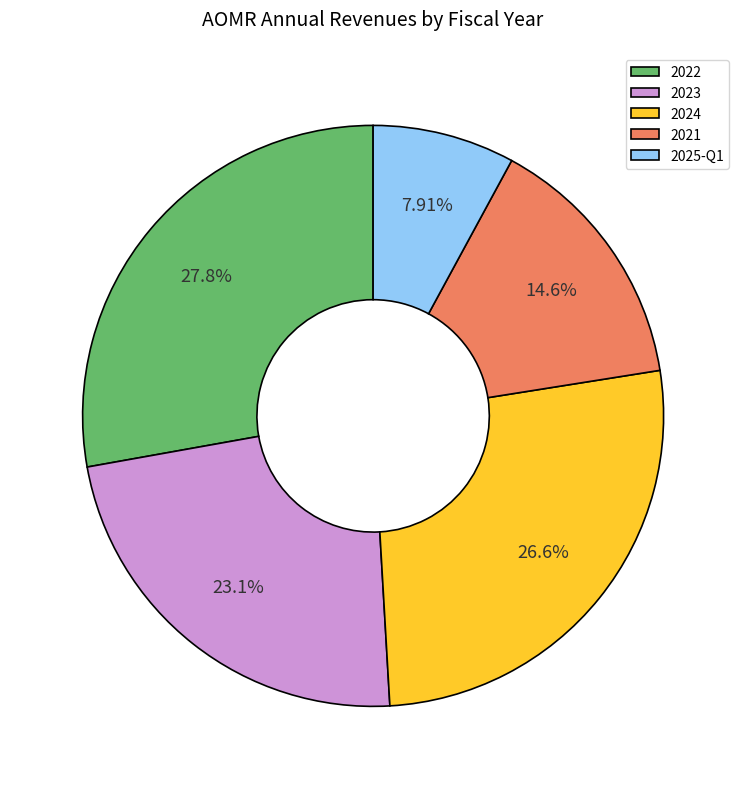

The 2022 slice represents 34% of the pie. True or false?

False